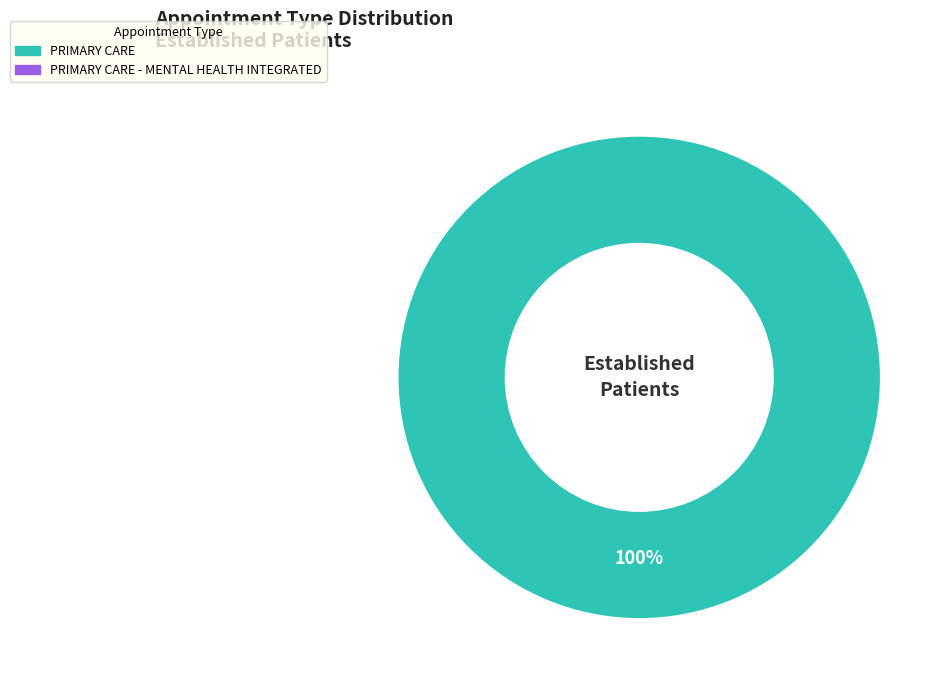

Is there any slice that represents more than half of the pie?

Yes